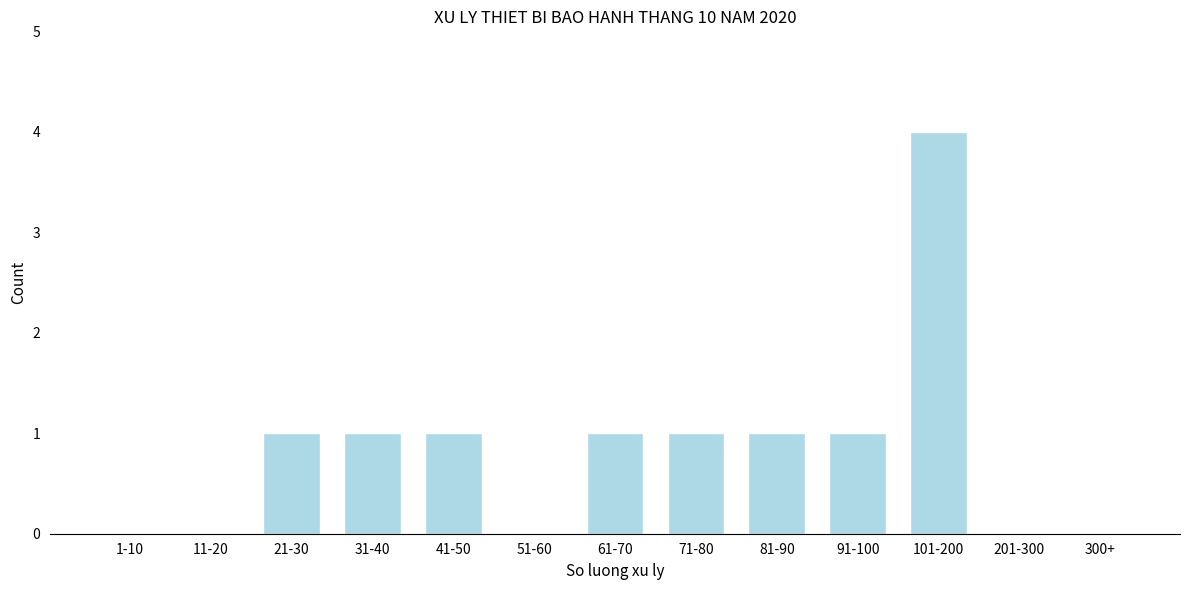

Reading left to right, list all the values displayed in this chart.

1-10=0	11-20=0	21-30=1	31-40=1	41-50=1	51-60=0	61-70=1	71-80=1	81-90=1	91-100=1	101-200=4	201-300=0	300+=0